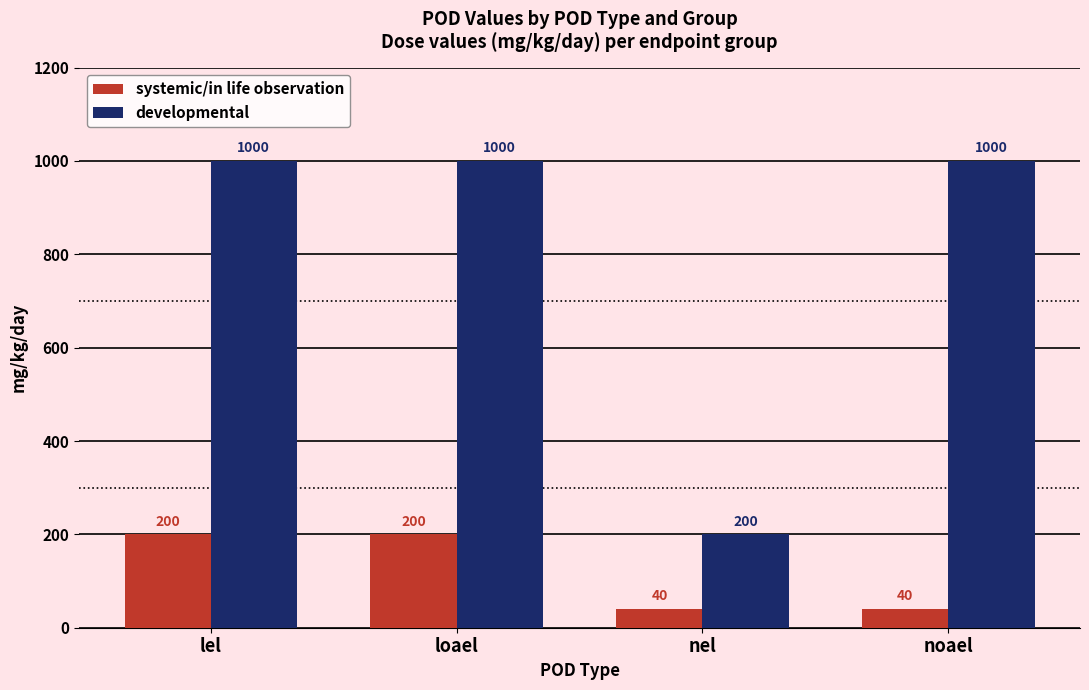

List the series in order of their peak value, lowest first.

systemic/in life observation, developmental